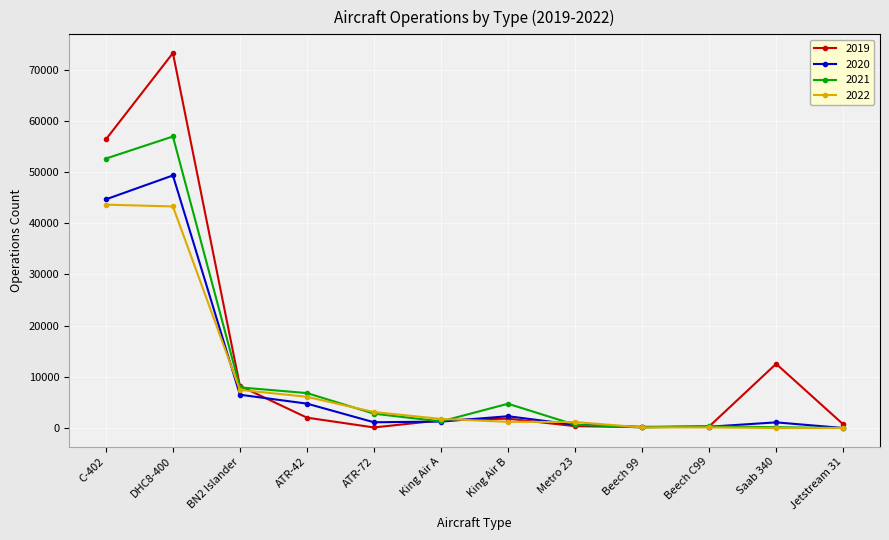

What is the difference between the maximum and minimum values in the 2022 series?

43617